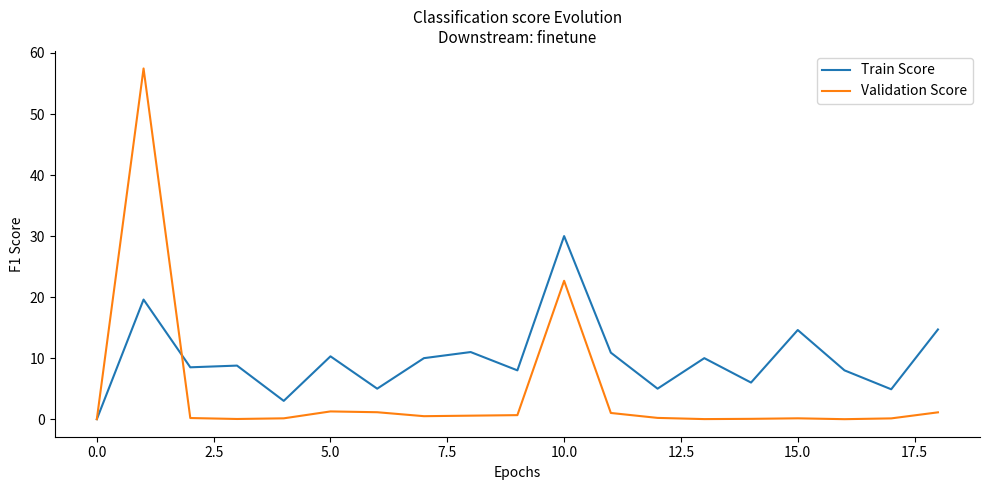

What is the maximum value for Train Score?

30.0